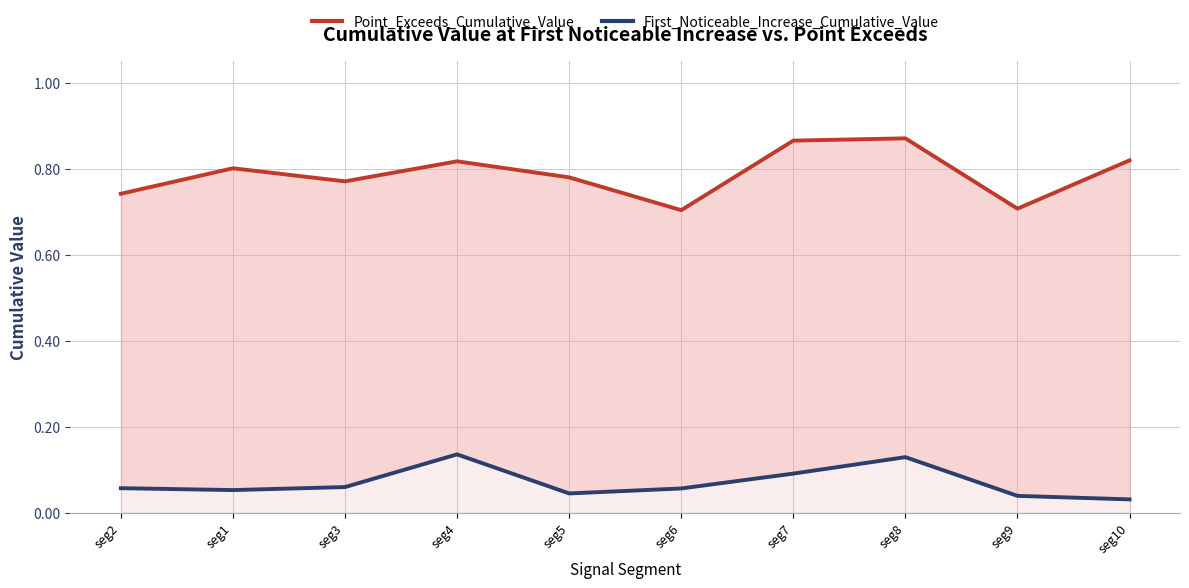

Does the chart have visible grid lines?

Yes